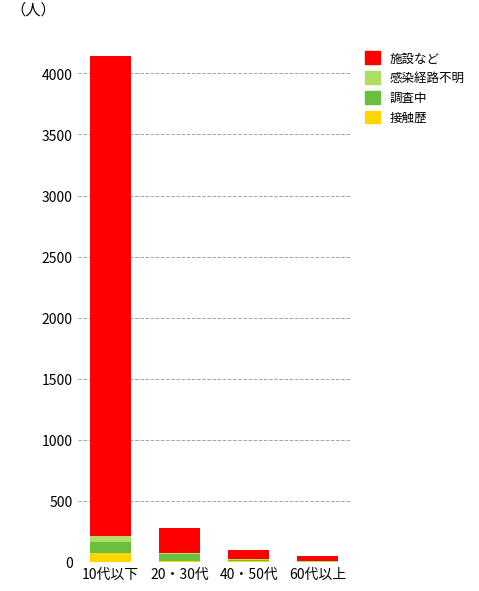

What are all the series names shown in the legend?

施設など, 感染経路不明, 調査中, 接触歴